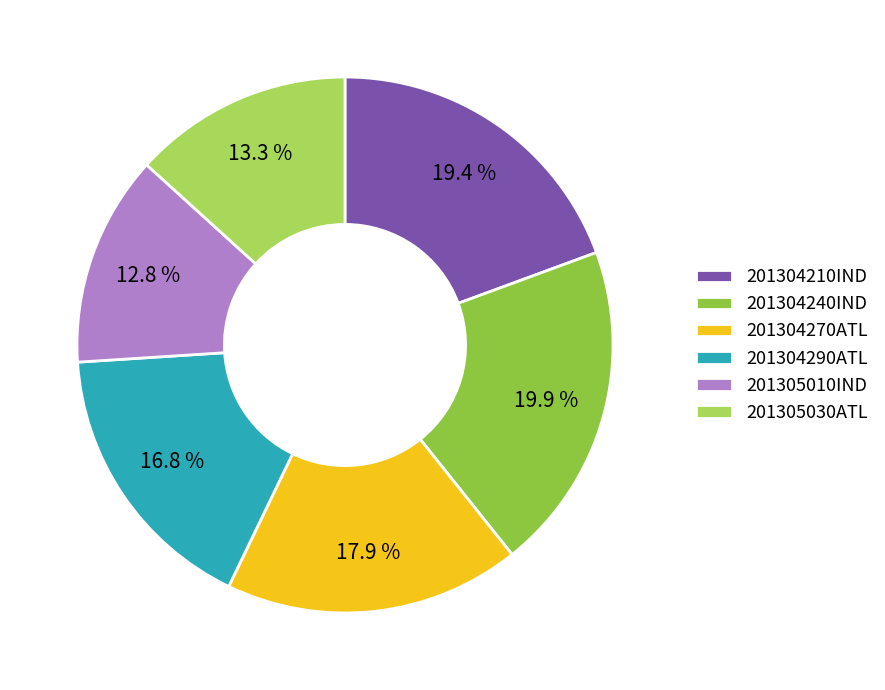

Does 201304290ATL account for over 50% of the chart?

No